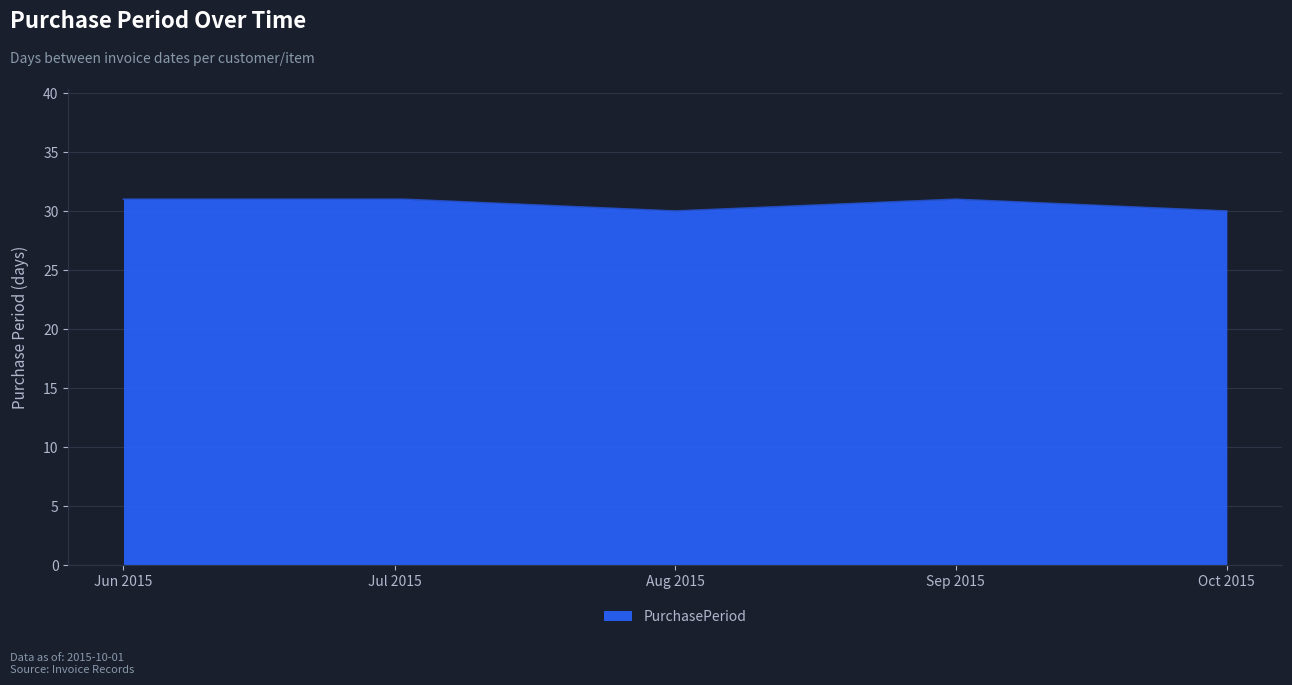

How many interior local valleys (lower than both neighbors) does the data have?

1